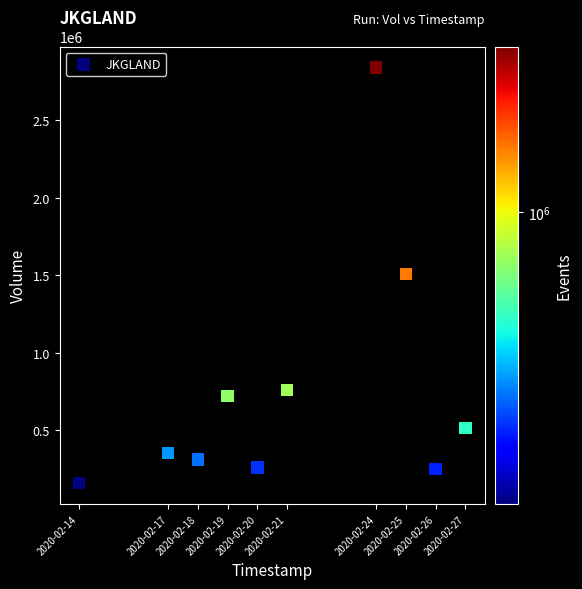

What is the range of Y values (max minus min)?

2684000